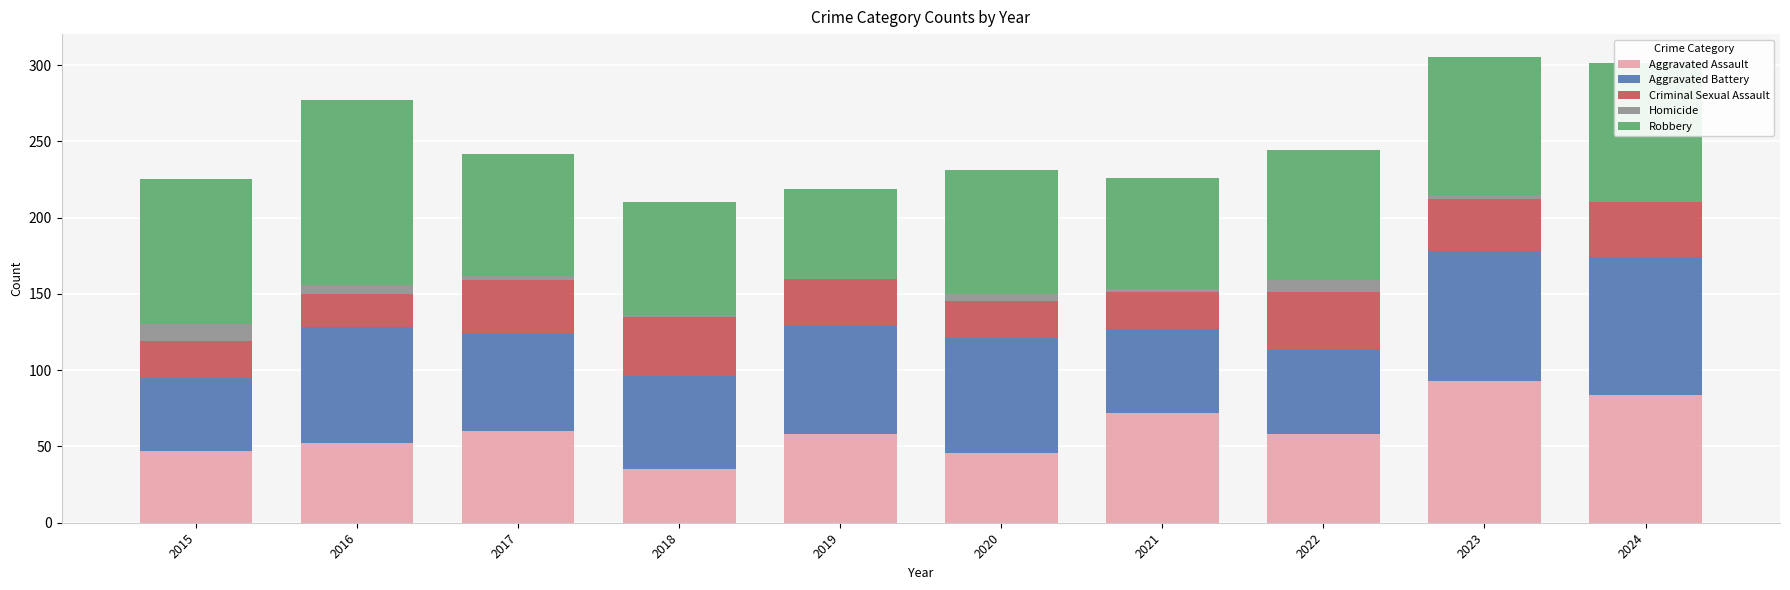

How many data points does each series have?

10